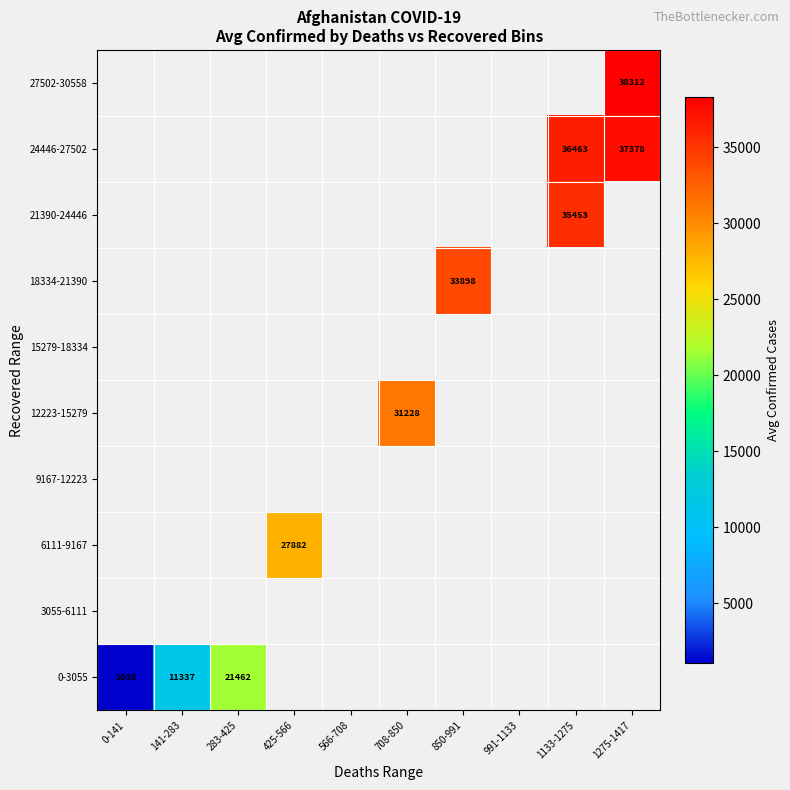

Which series has the largest range (max minus min)?

0-3055